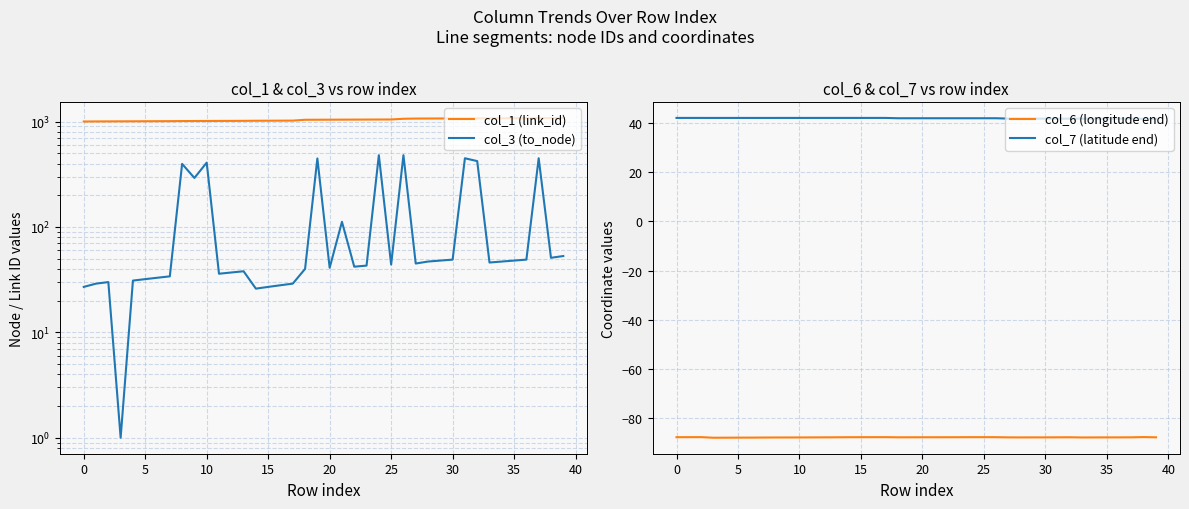

True or false: col_6 (longitude end) and col_7 (latitude end) cross at least once.

False